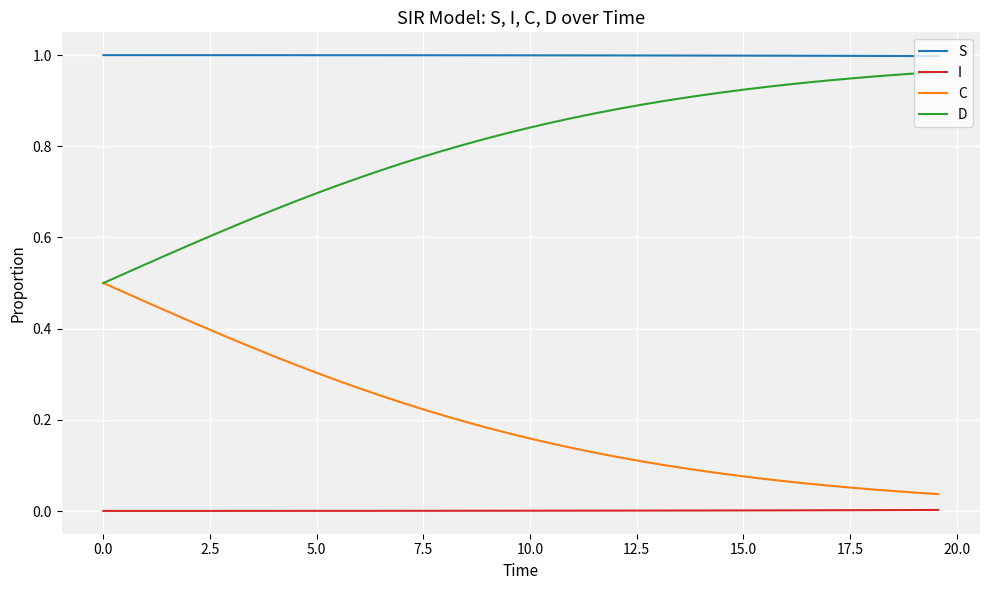

List the series in order of their overall mean, highest first.

S, D, C, I